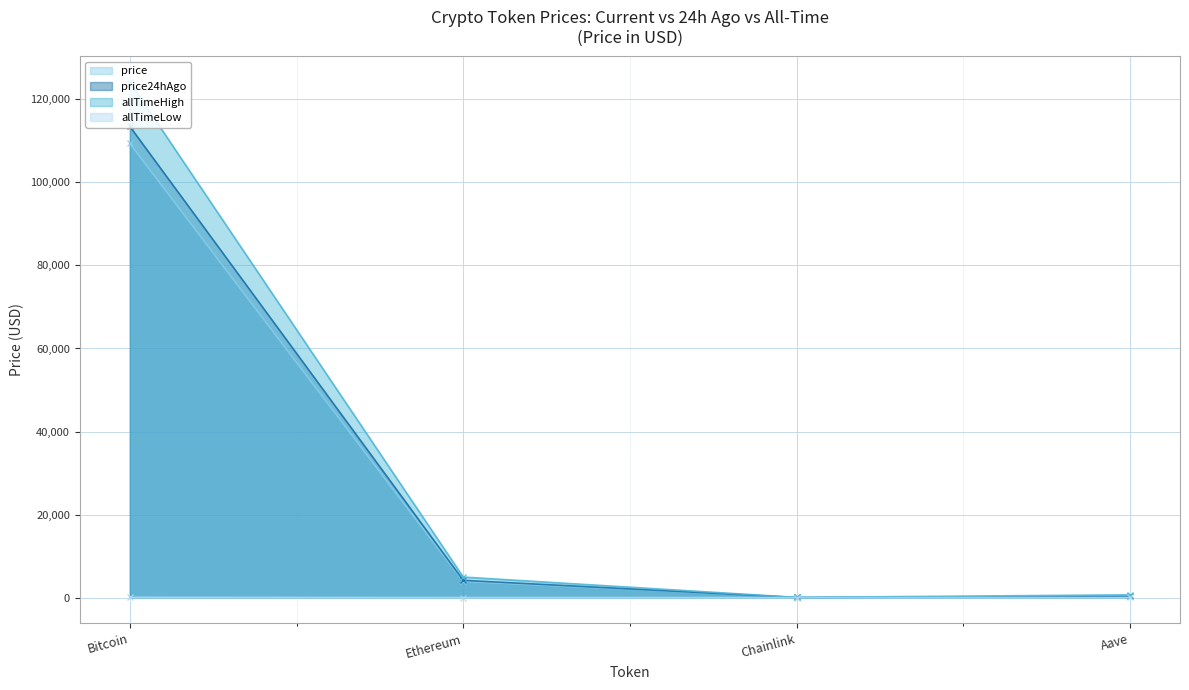

The value of allTimeHigh at Aave is 661.7. True or false?

True